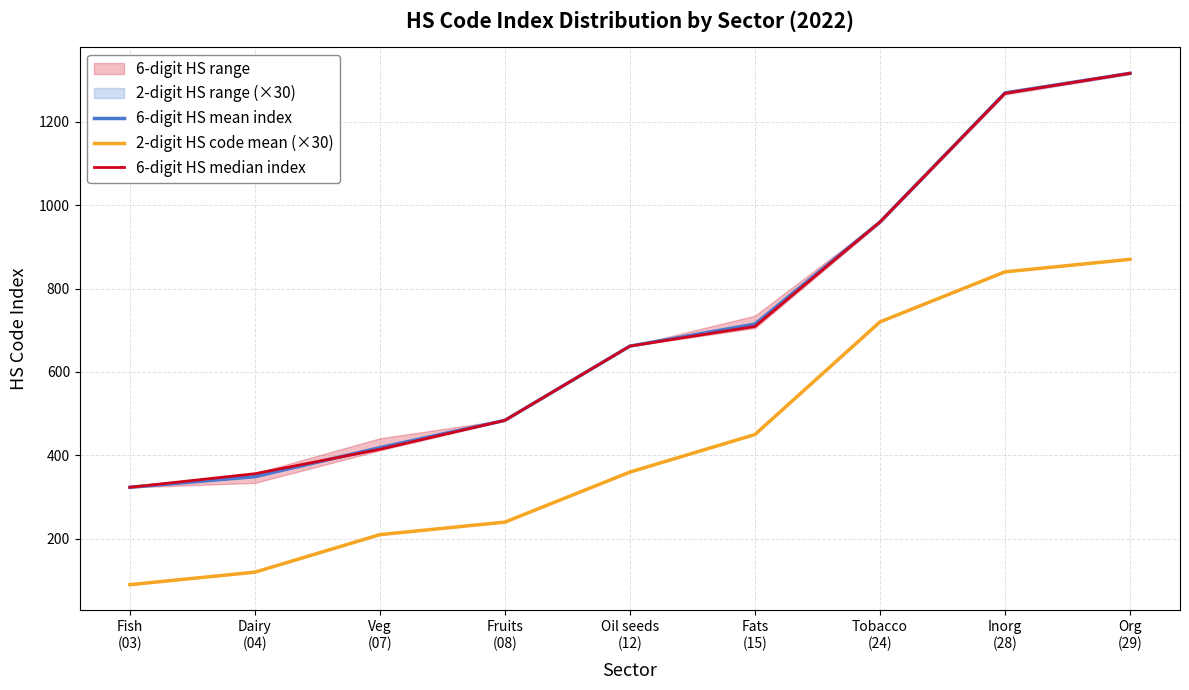

The value of 6-digit HS median index at Tobacco
(24) is 959.5. True or false?

True